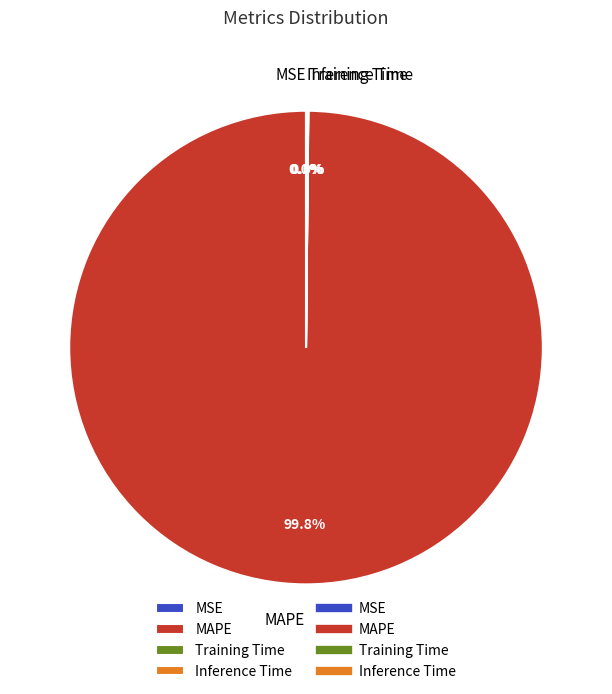

Which slice is the largest?

MAPE